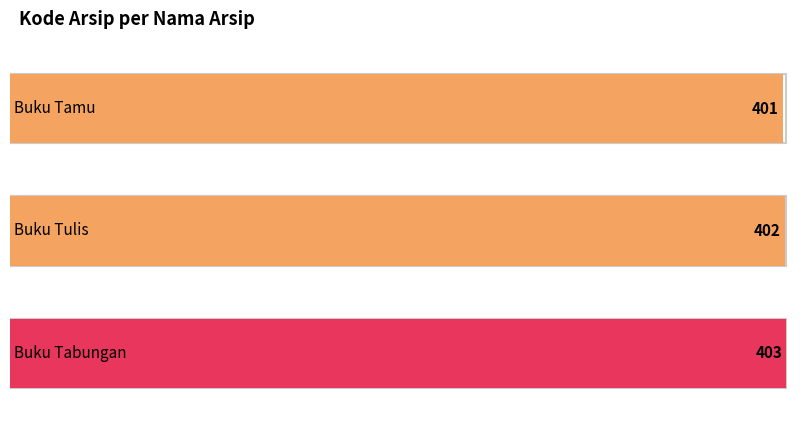

Does the chart contain stacked bars?

No